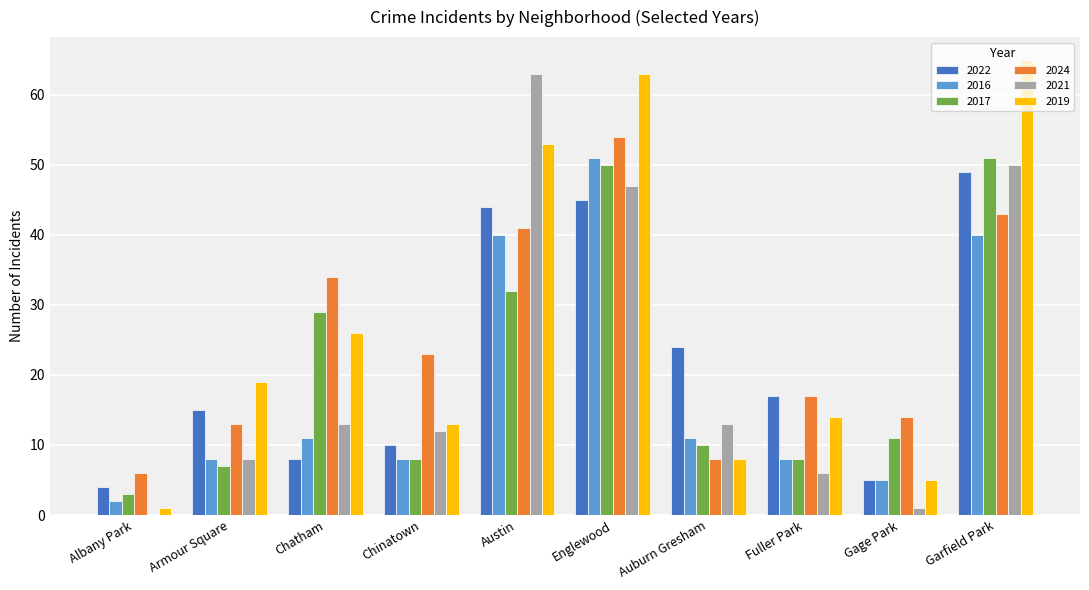

Count the number of categories in the chart.

10